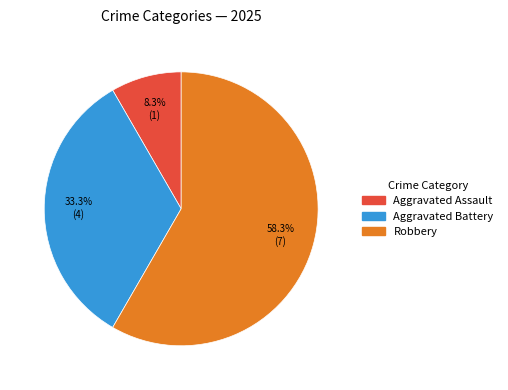

Is there any slice that represents more than half of the pie?

Yes